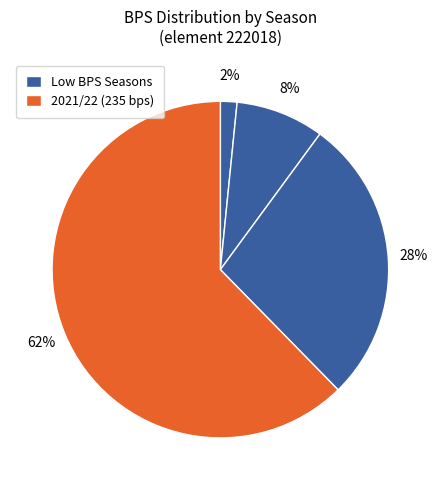

What is the largest slice in the pie chart?

2021/22